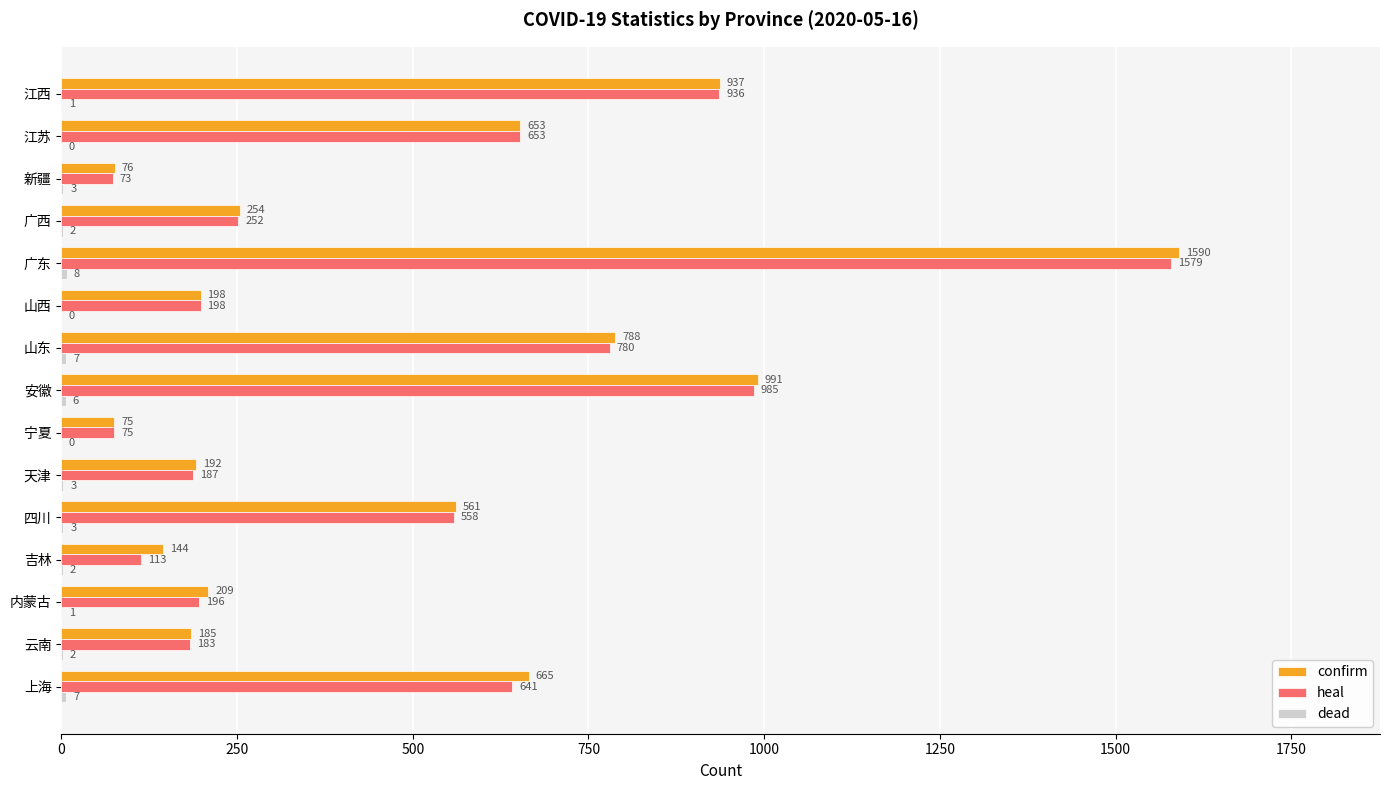

Which series has the largest total across all categories?

confirm